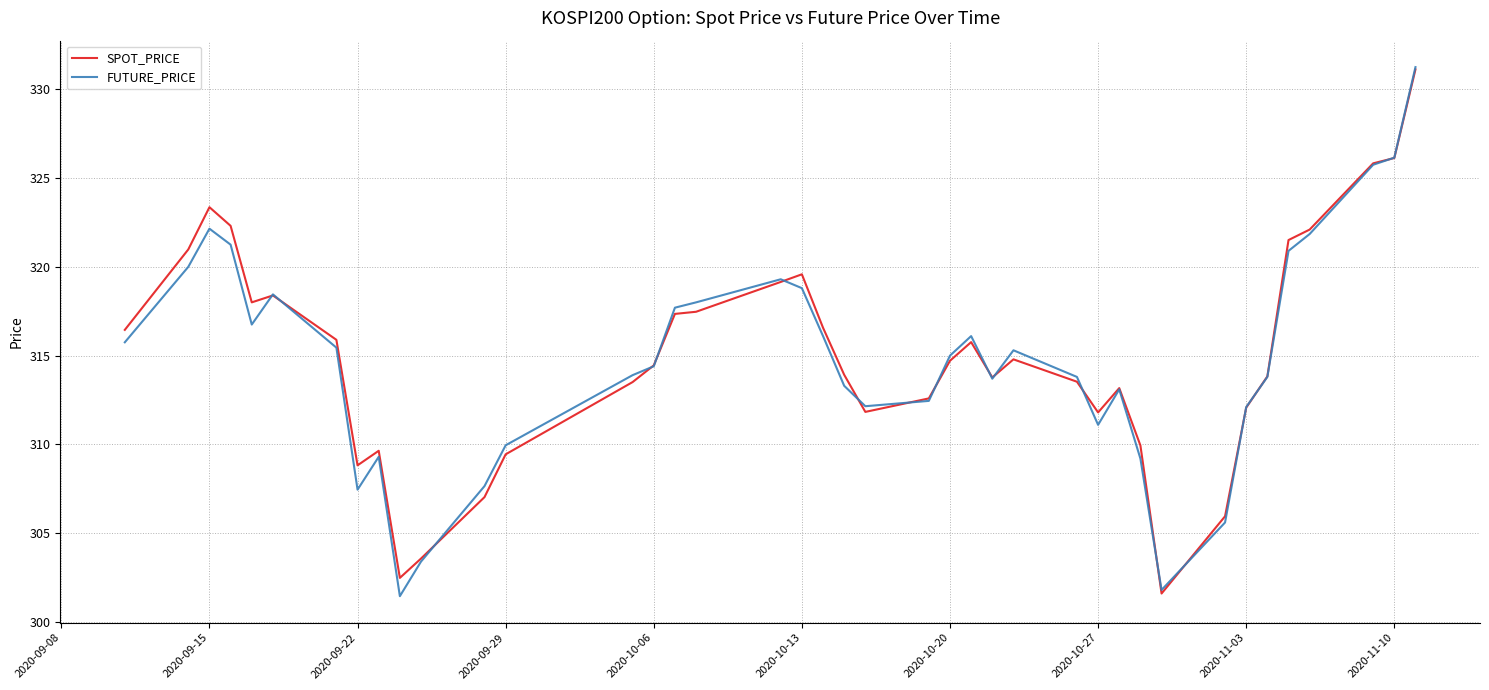

Is this an area chart (filled region under the line)?

No